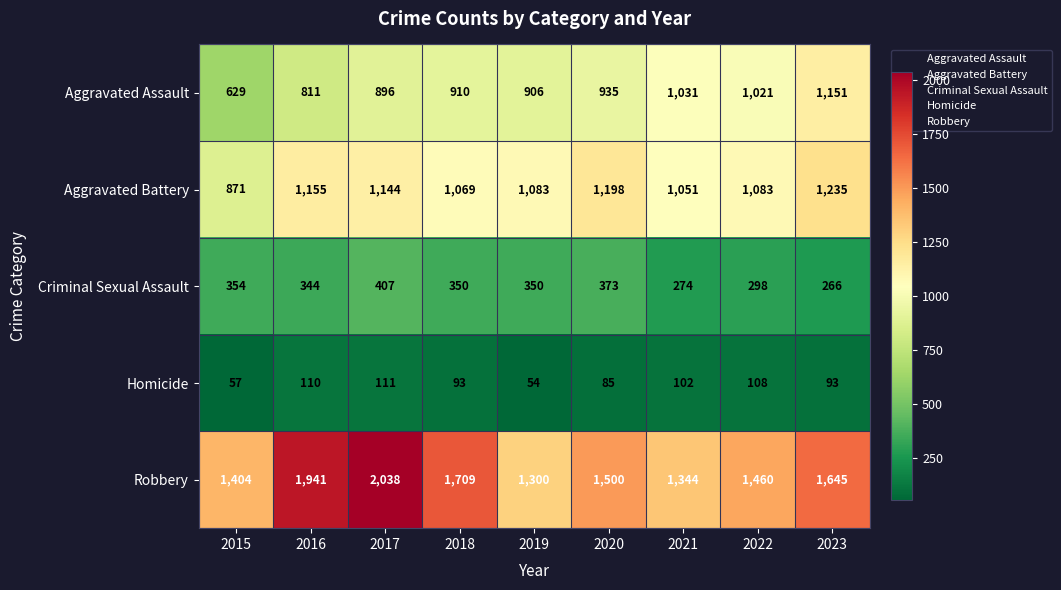

At which category is the sum across all series the highest?

2017